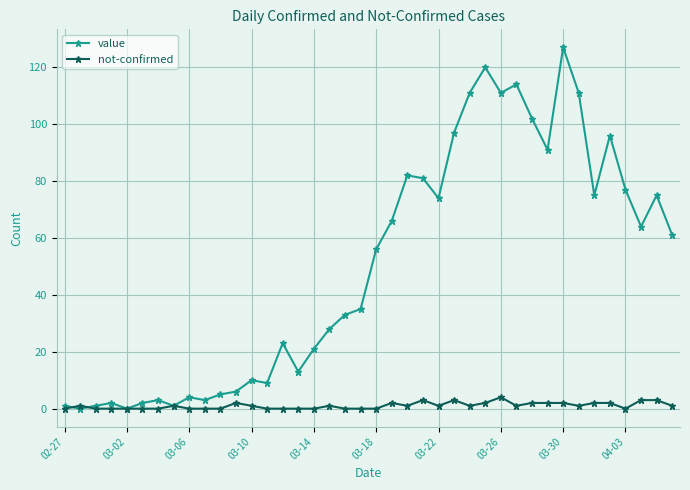

True or false: not-confirmed has more than 2 points higher than both neighbors.

True